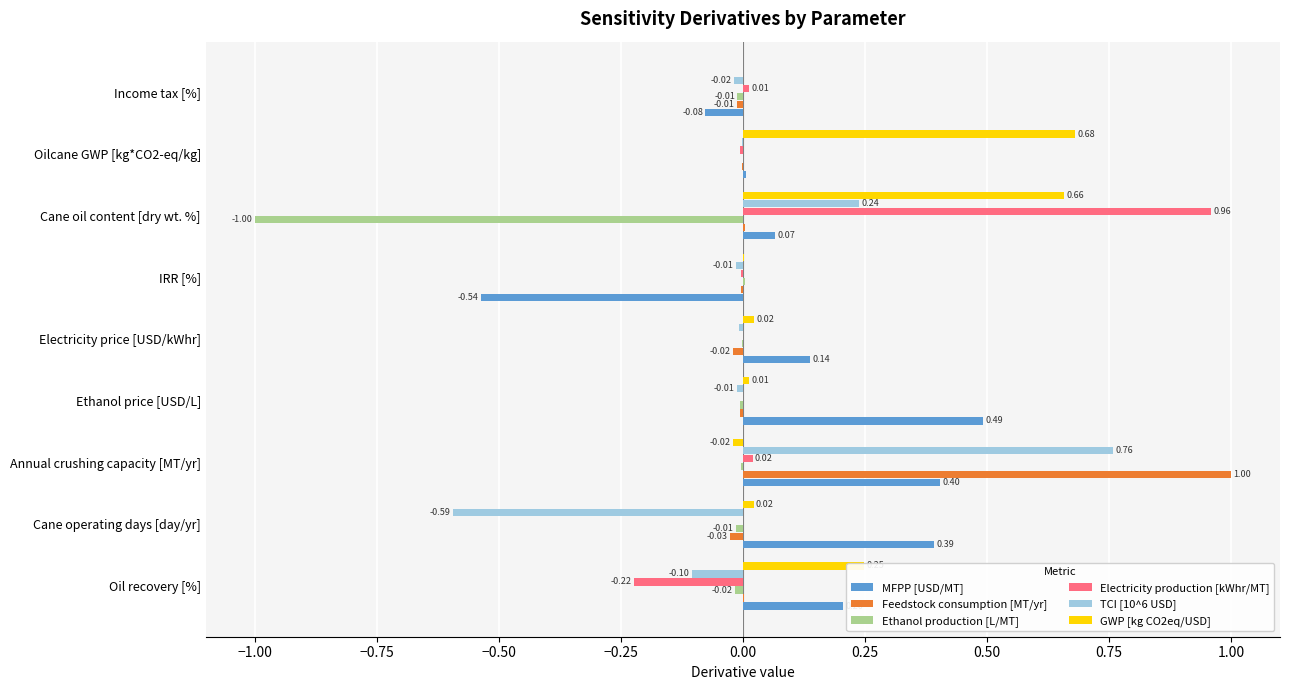

Between Oil recovery [%] and IRR [%], which series saw the biggest shift?

MFPP [USD/MT]